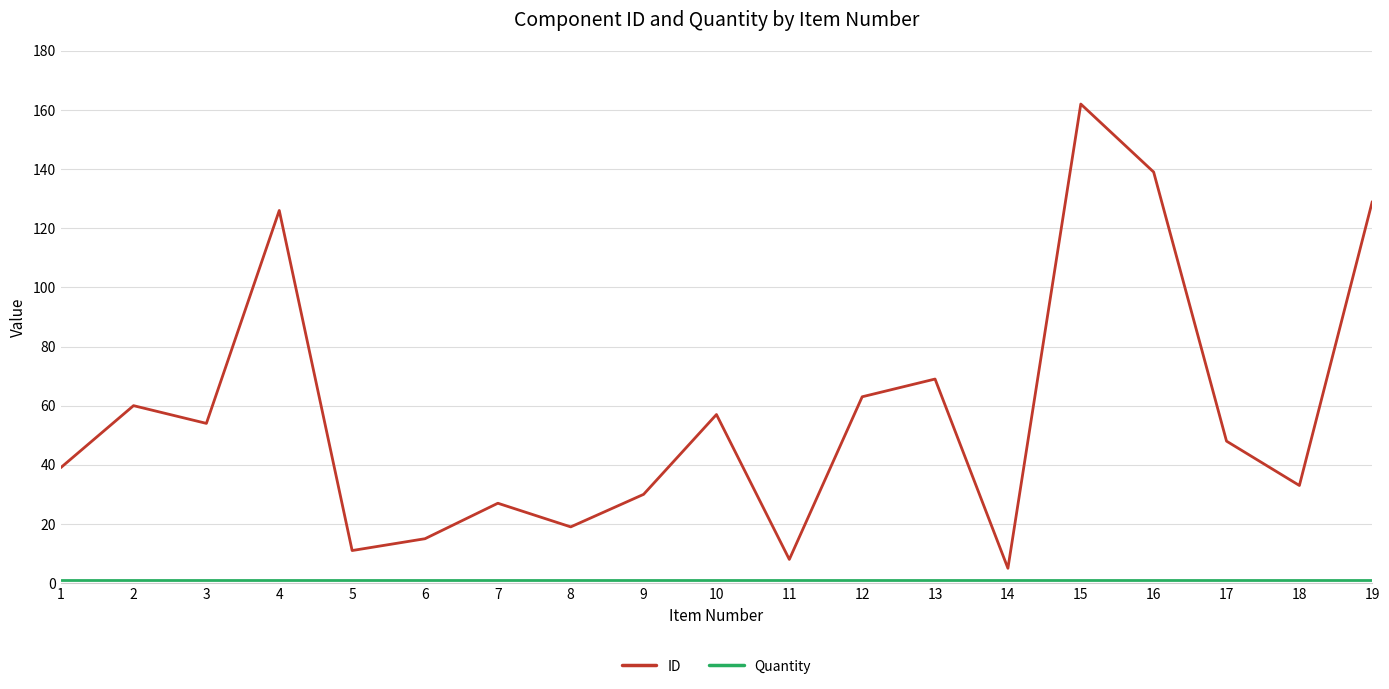

Which series has the largest total across all categories?

ID